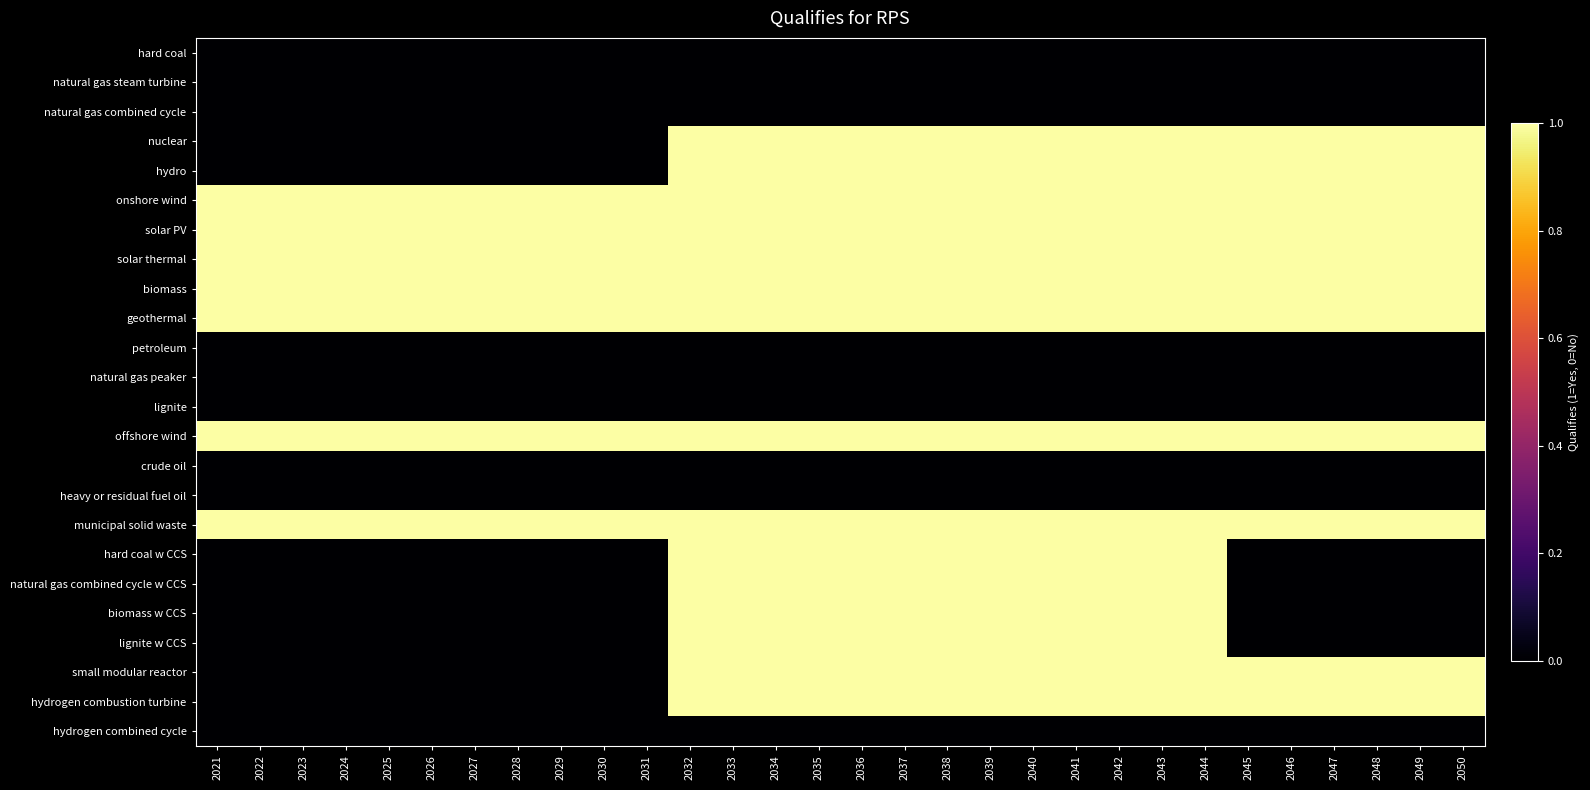

What is the total value across all series at 2026?

7